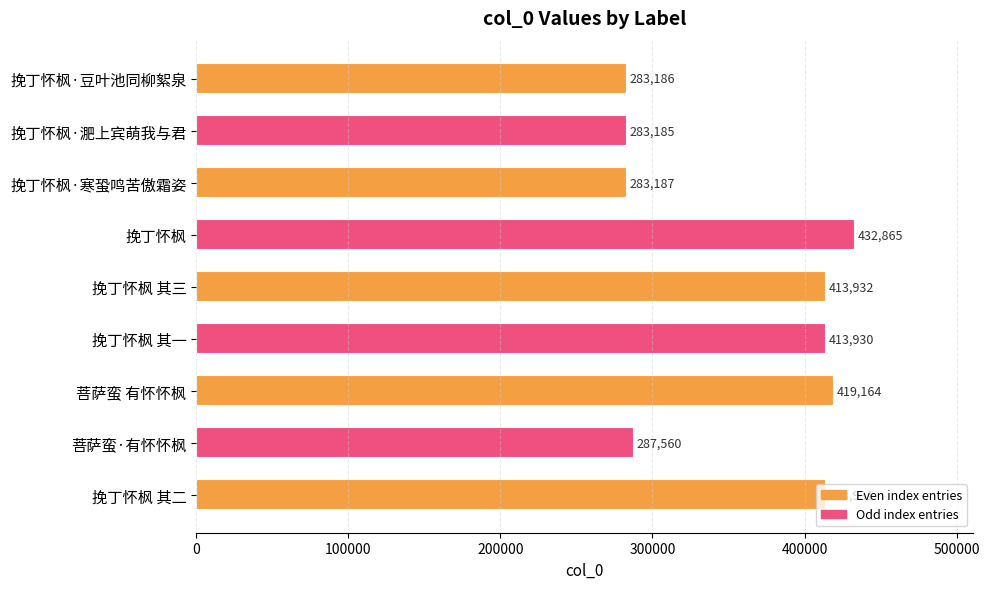

What is the smallest value displayed?

283185